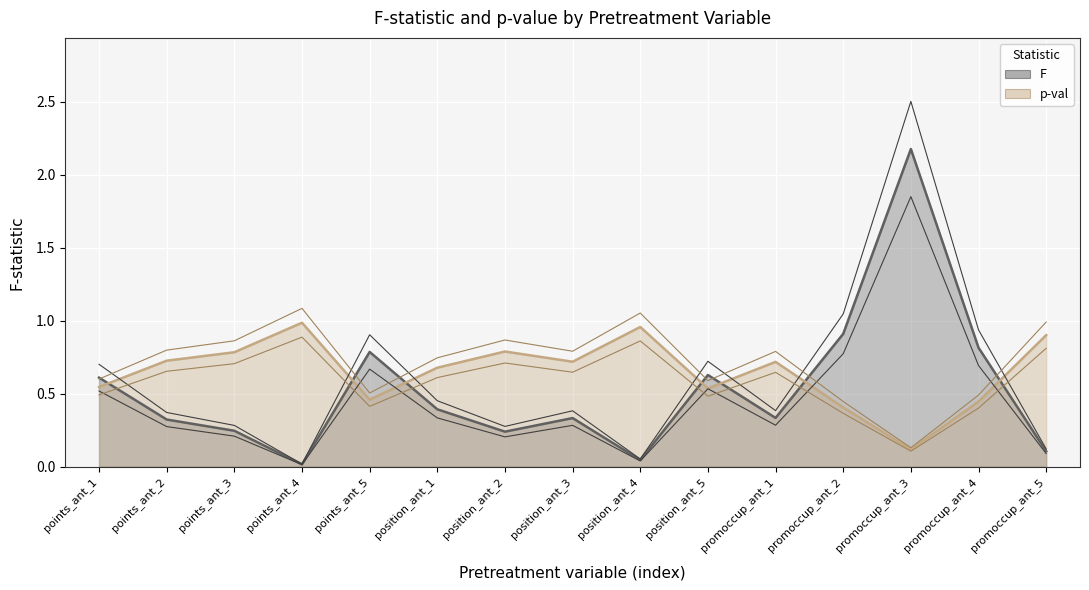

Which has a higher value, promoccup_ant_1 or position_ant_2?

promoccup_ant_1